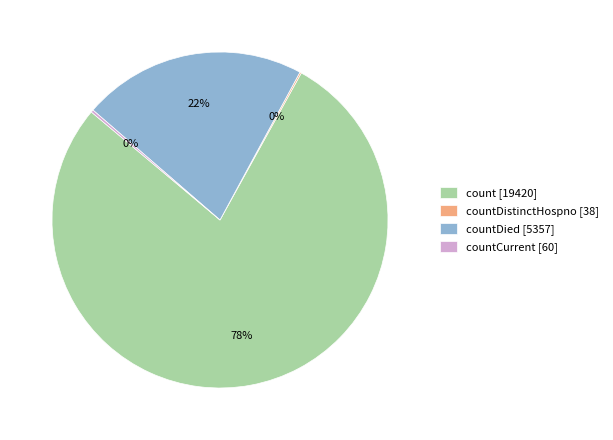

What is the largest slice in the pie chart?

count [19420]